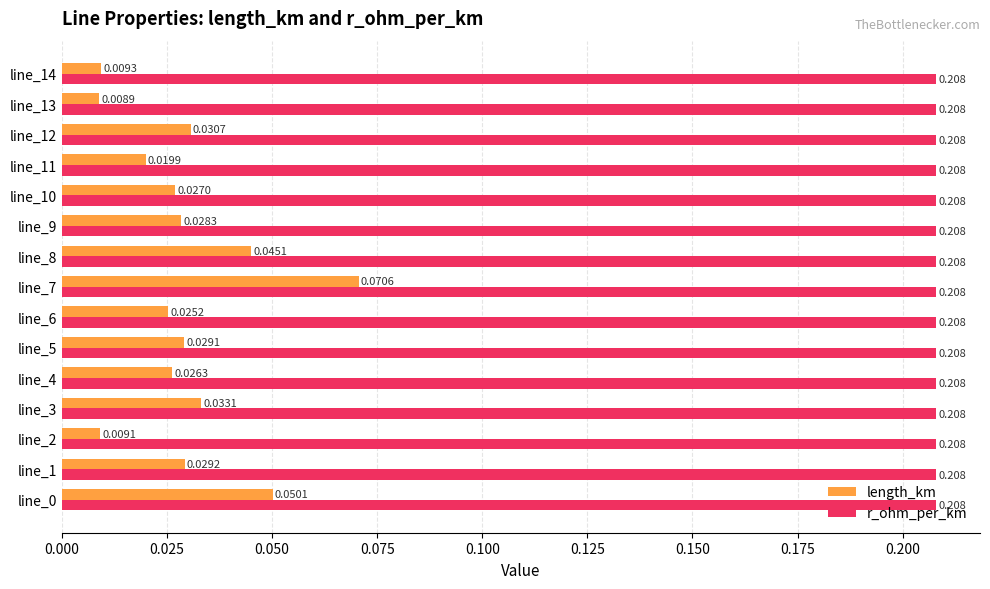

Between line_8 and line_13, which series saw the biggest shift?

length_km